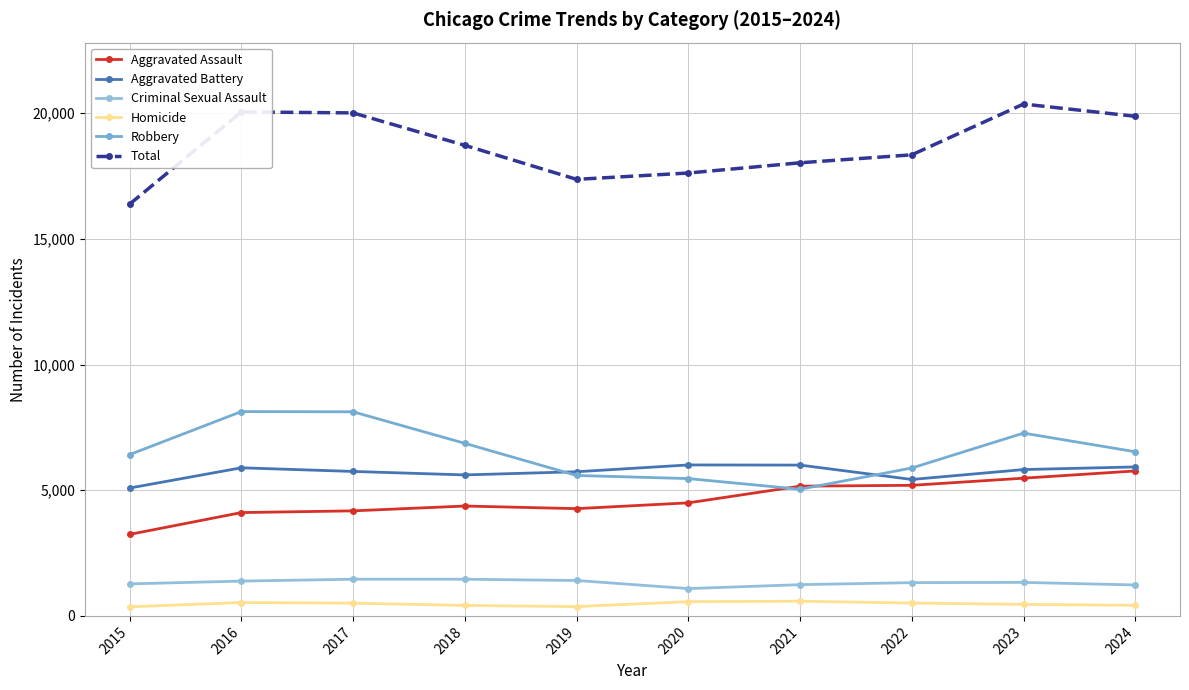

Which category has the highest value in the Homicide series?

2021